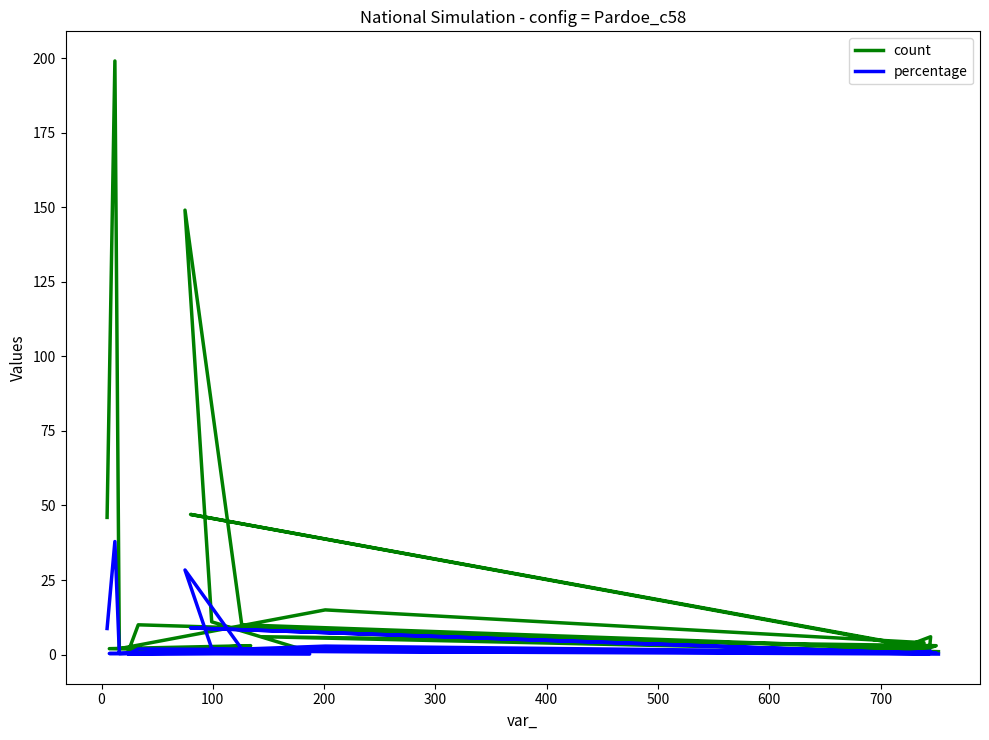

List the series in order of their overall mean, highest first.

count, percentage